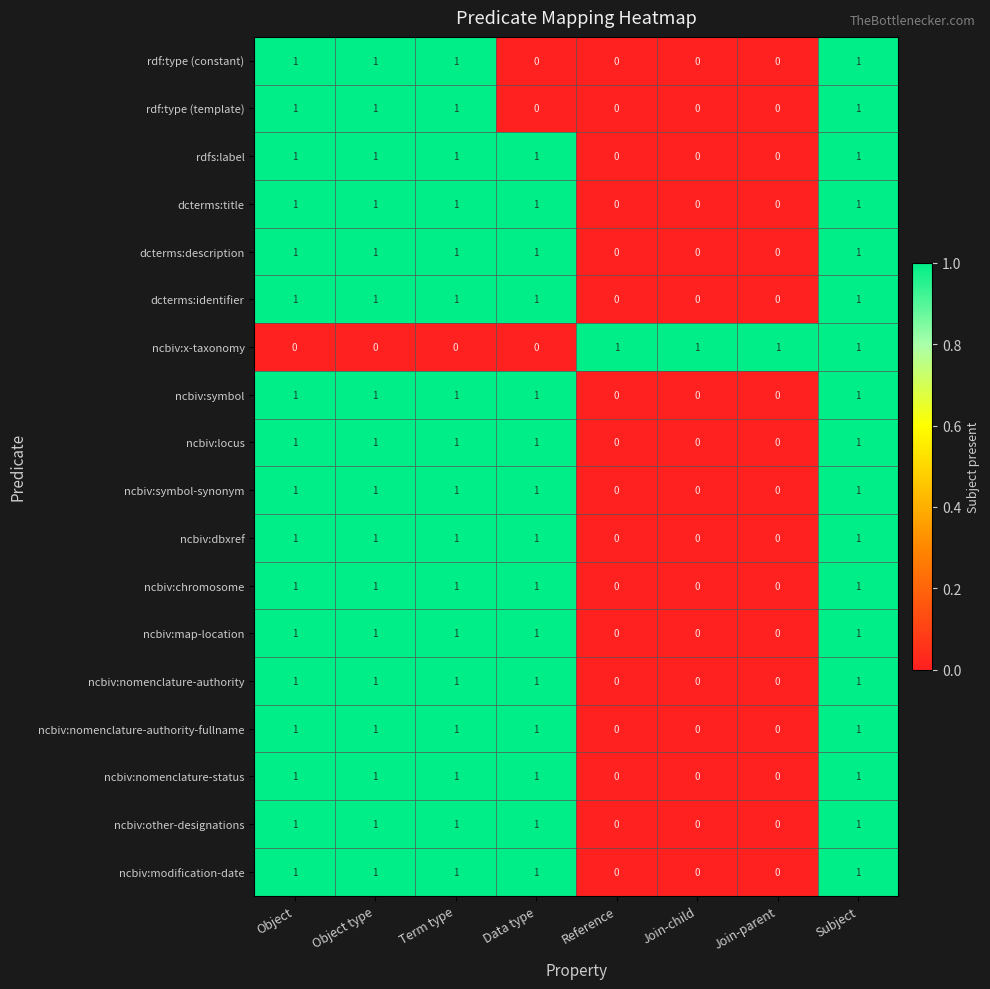

How many data points in ncbiv:locus are less than 1?

3